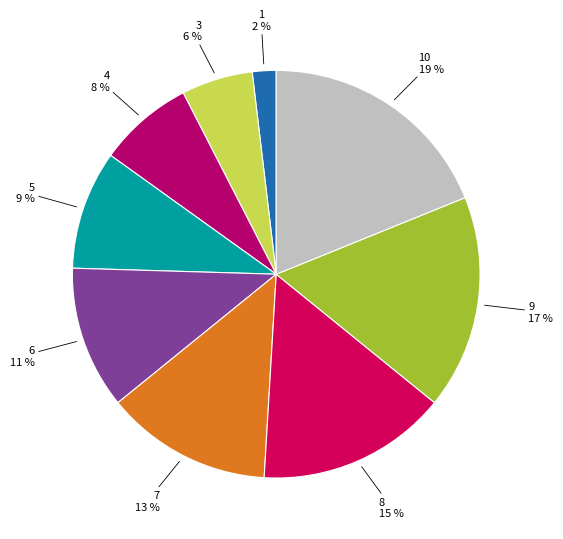

To the nearest percent, what portion does 5 represent?

9%